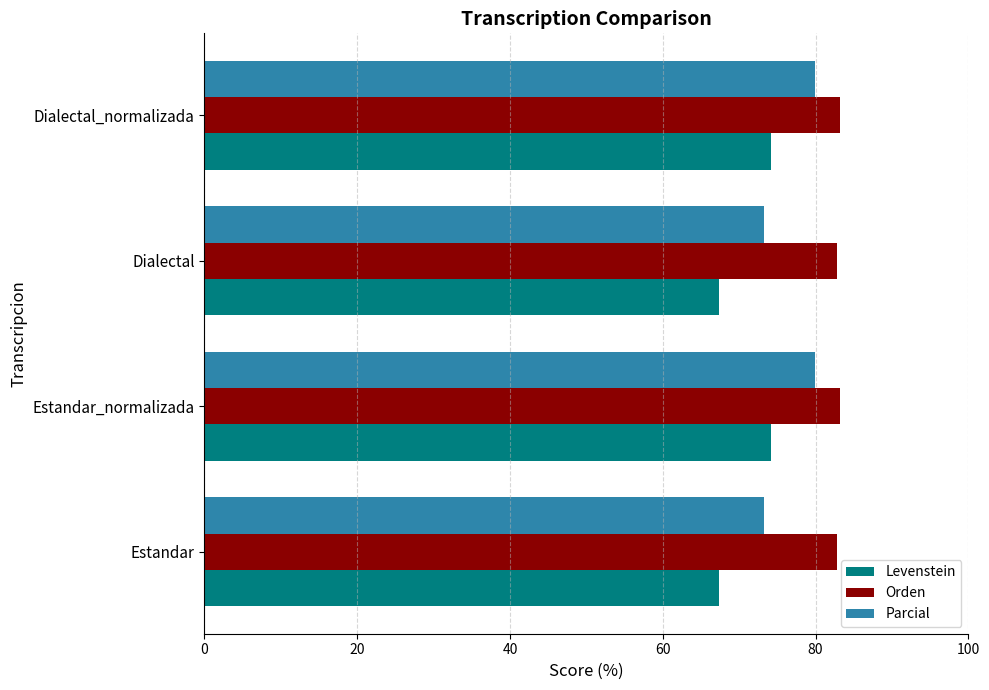

What is the difference between the highest and lowest values at Dialectal_normalizada?

9.0